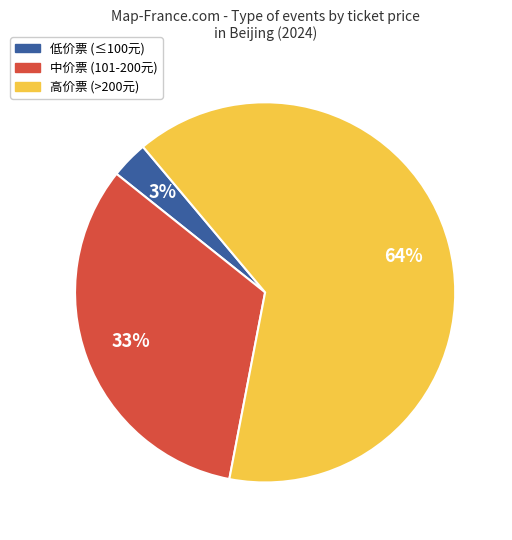

How many slices are in this pie chart?

3